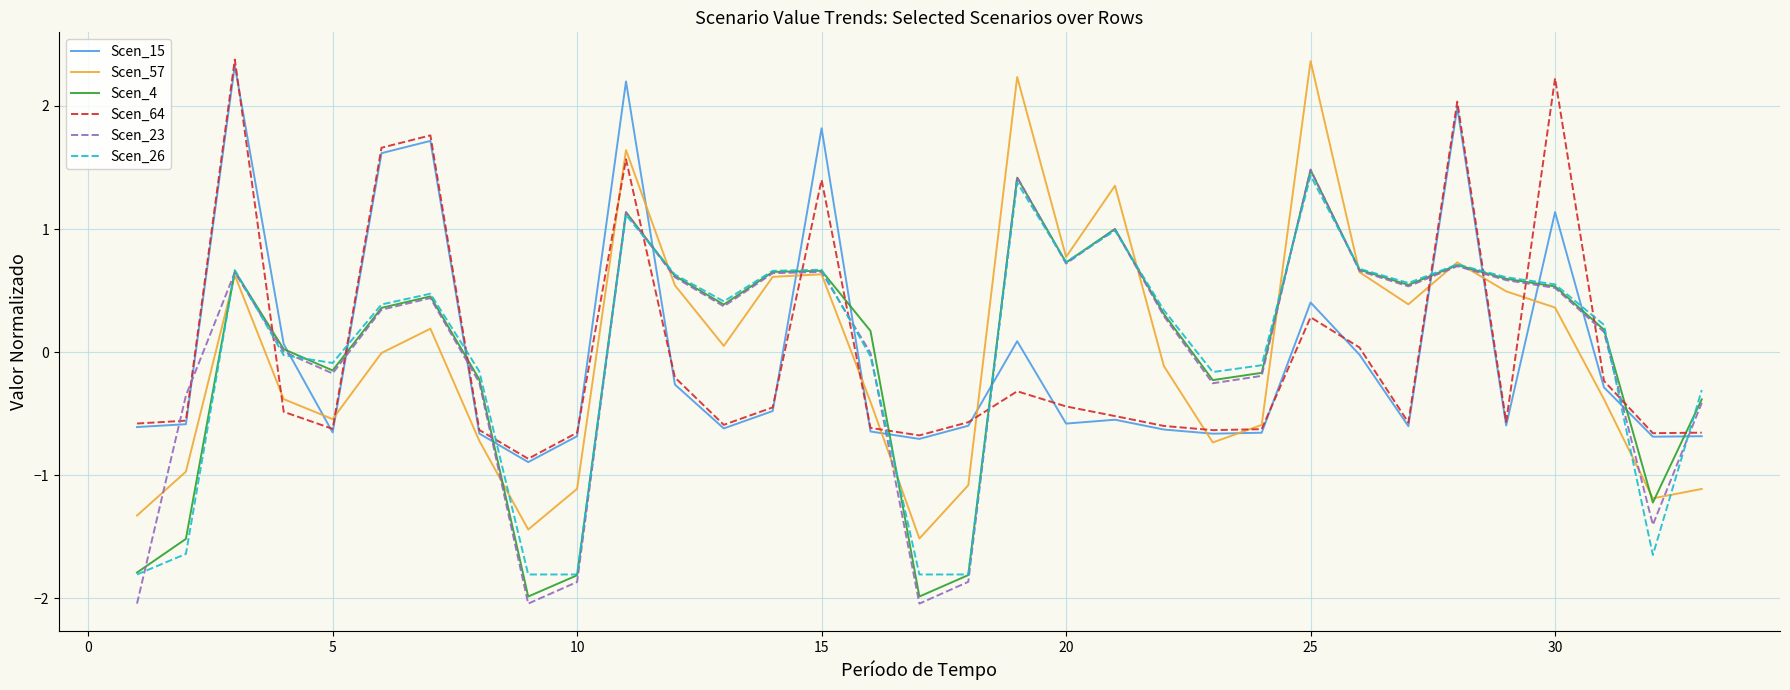

True or false: Scen_57 and Scen_64 intersect in this chart.

True